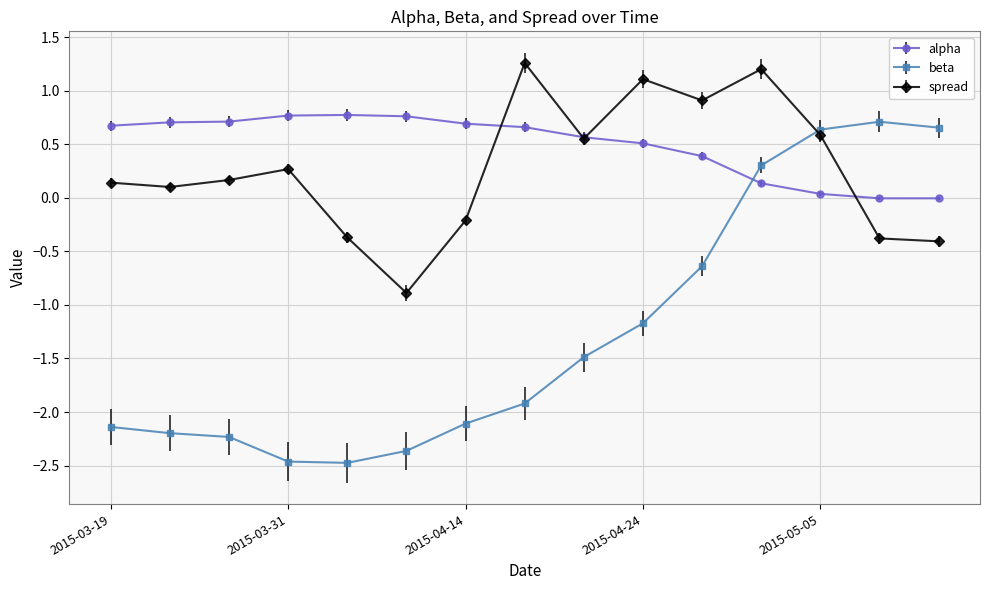

Which series has the largest total across all categories?

alpha